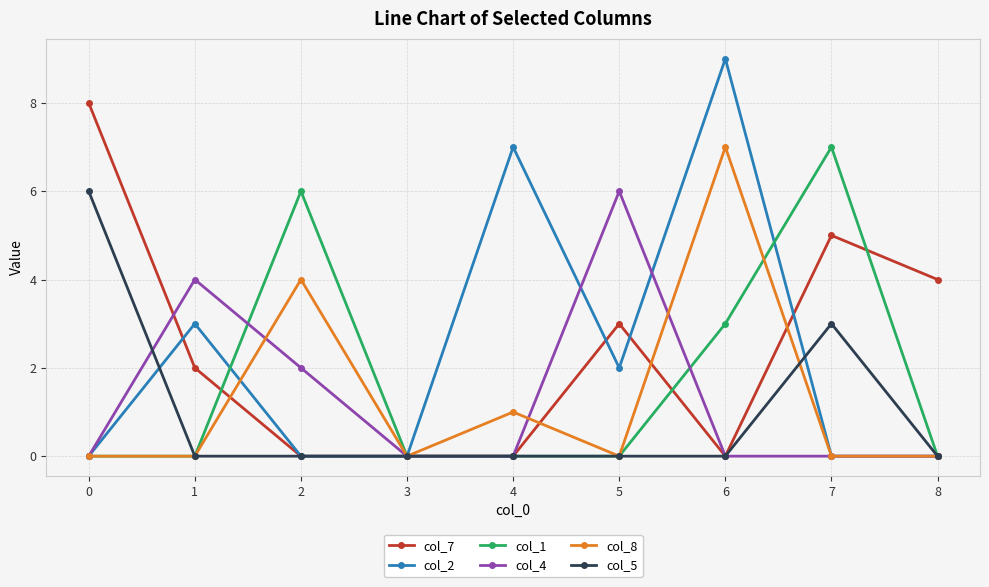

How many col_1 values are between 0 and 3?

7